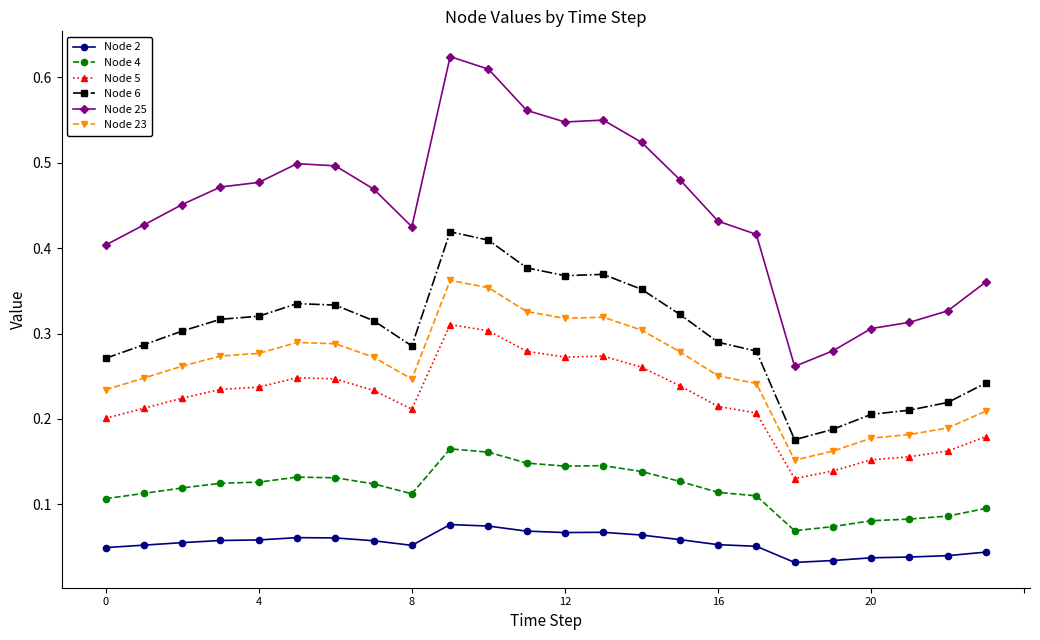

List the series in order of their peak value, highest first.

Node 25, Node 6, Node 23, Node 5, Node 4, Node 2